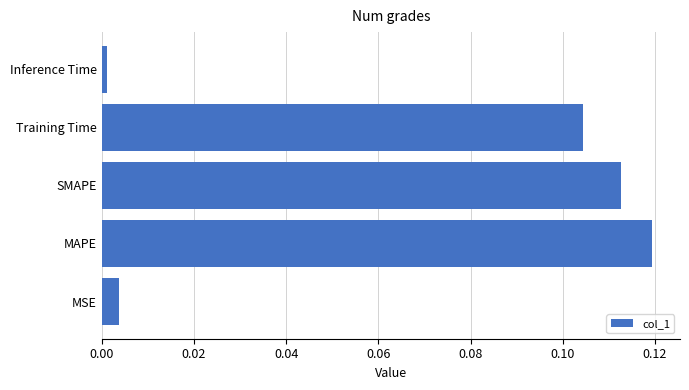

List the labels in order of value, largest first.

MAPE, SMAPE, Training Time, MSE, Inference Time